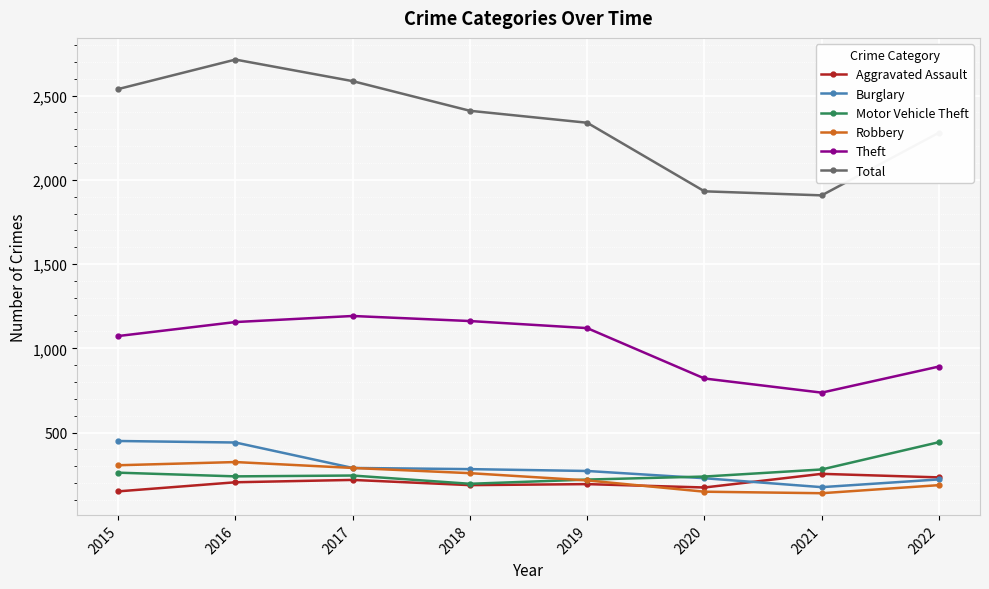

The Motor Vehicle Theft series shows 789 at 2022. True or false?

False